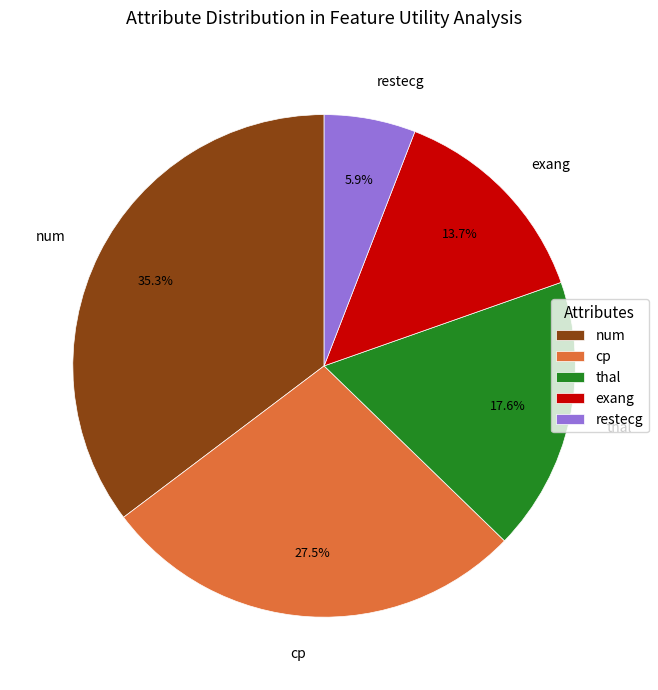

How many segments does this pie chart have?

5